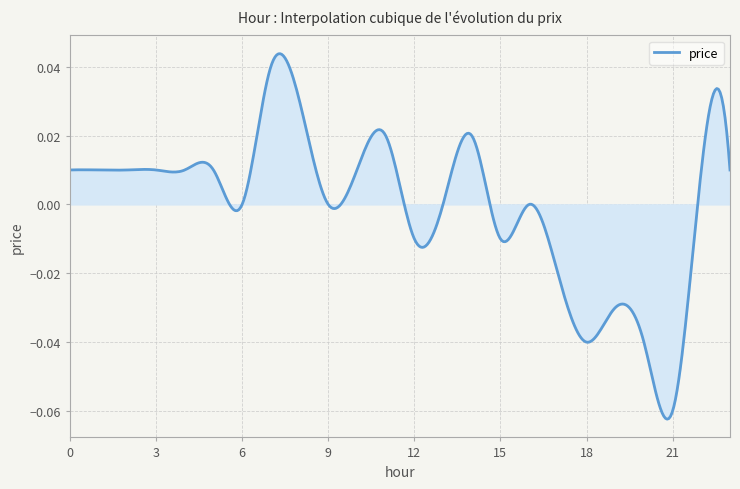

Reading right to left, list all the values displayed in this chart.

23=0.0	22=0.0	21=-0.1	20=-0.0	19=-0.0	18=-0.0	17=-0.0	16=0.0	15=-0.0	14=0.0	13=0.0	12=-0.0	11=0.0	10=0.0	9=0.0	8=0.0	7=0.0	6=0.0	5=0.0	4=0.0	3=0.0	2=0.0	1=0.0	0=0.0